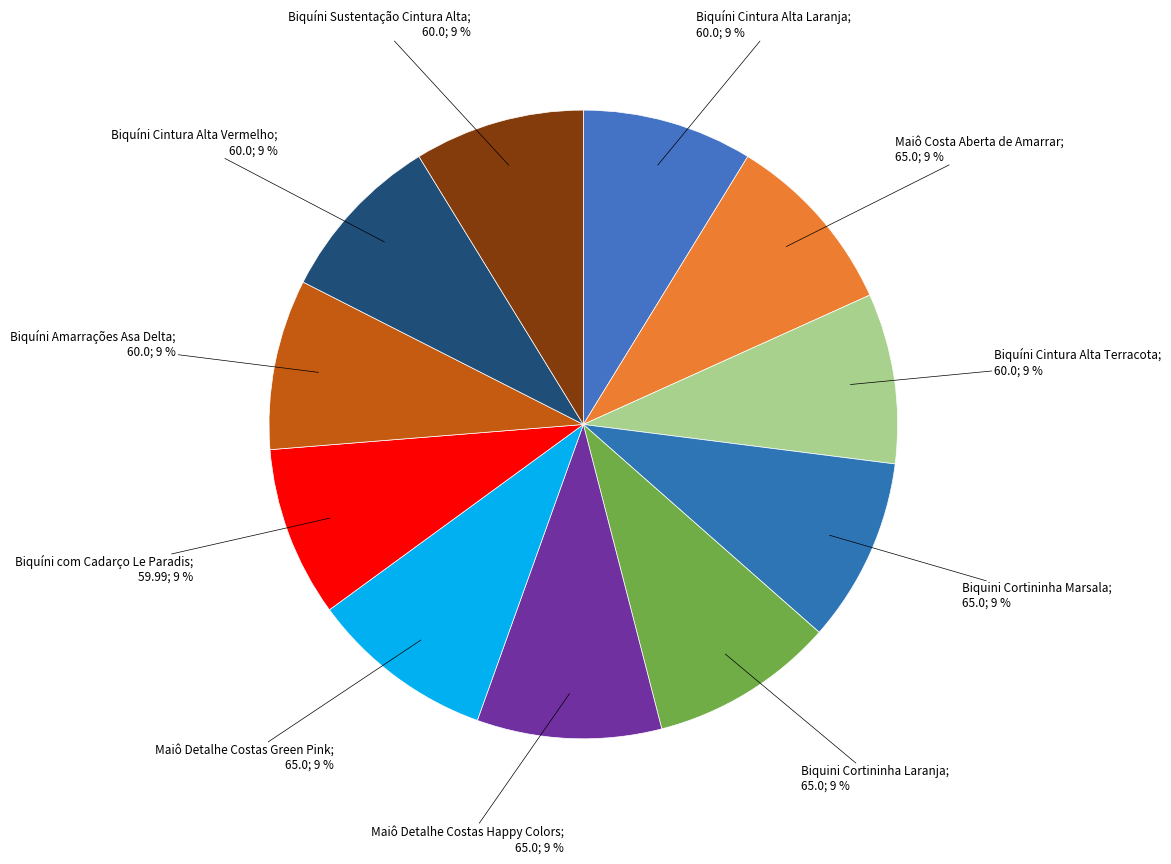

Count the number of slices in the pie.

11